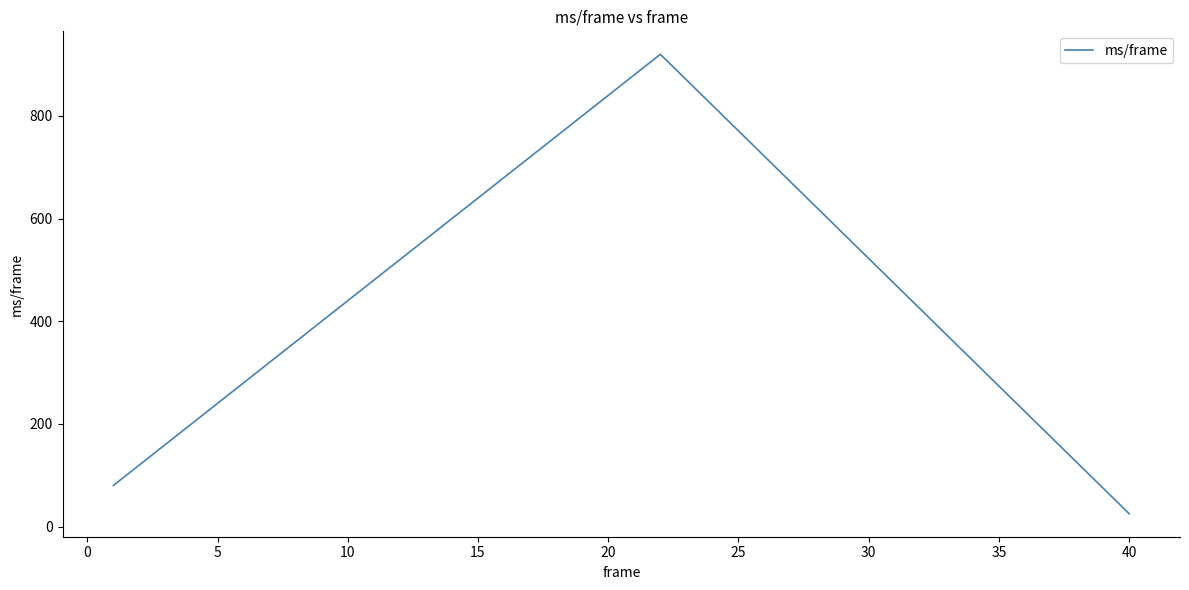

What is the difference between the maximum and minimum values?

895